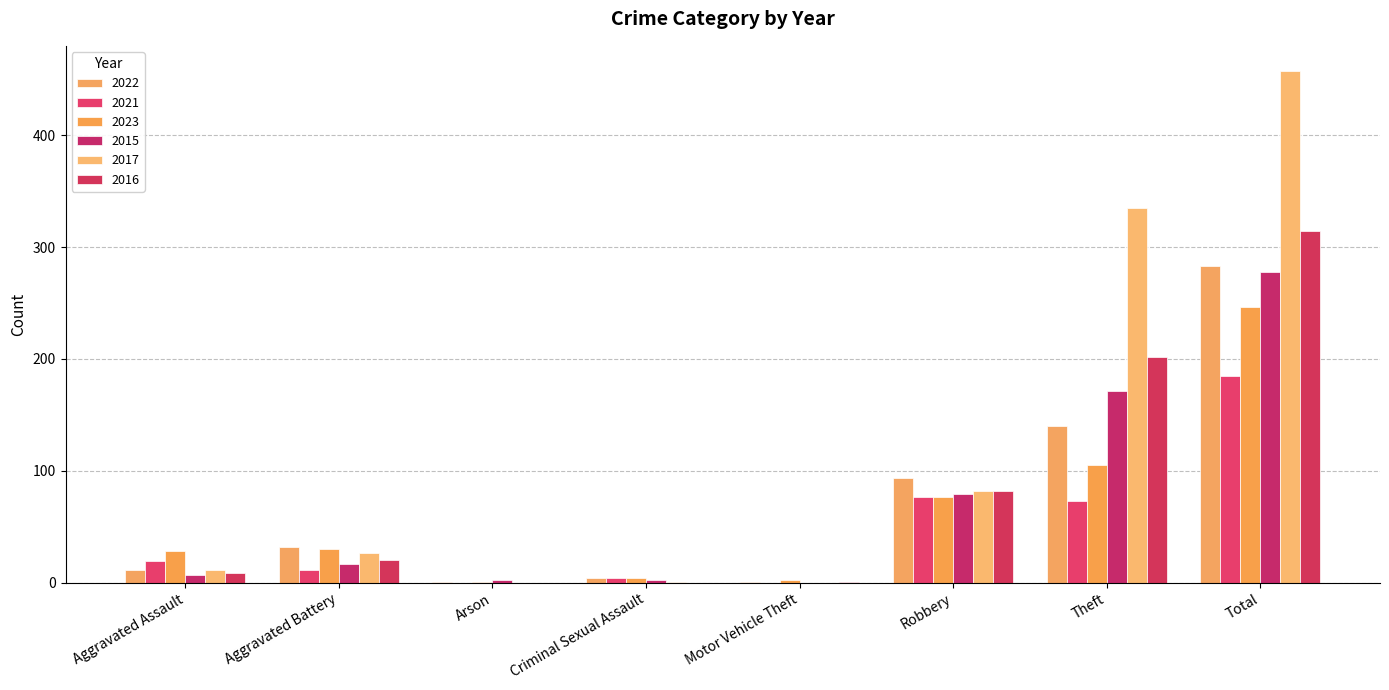

Rank the categories by 2016 value from highest to lowest.

Total, Theft, Robbery, Aggravated Battery, Aggravated Assault, Motor Vehicle Theft, Arson, Criminal Sexual Assault